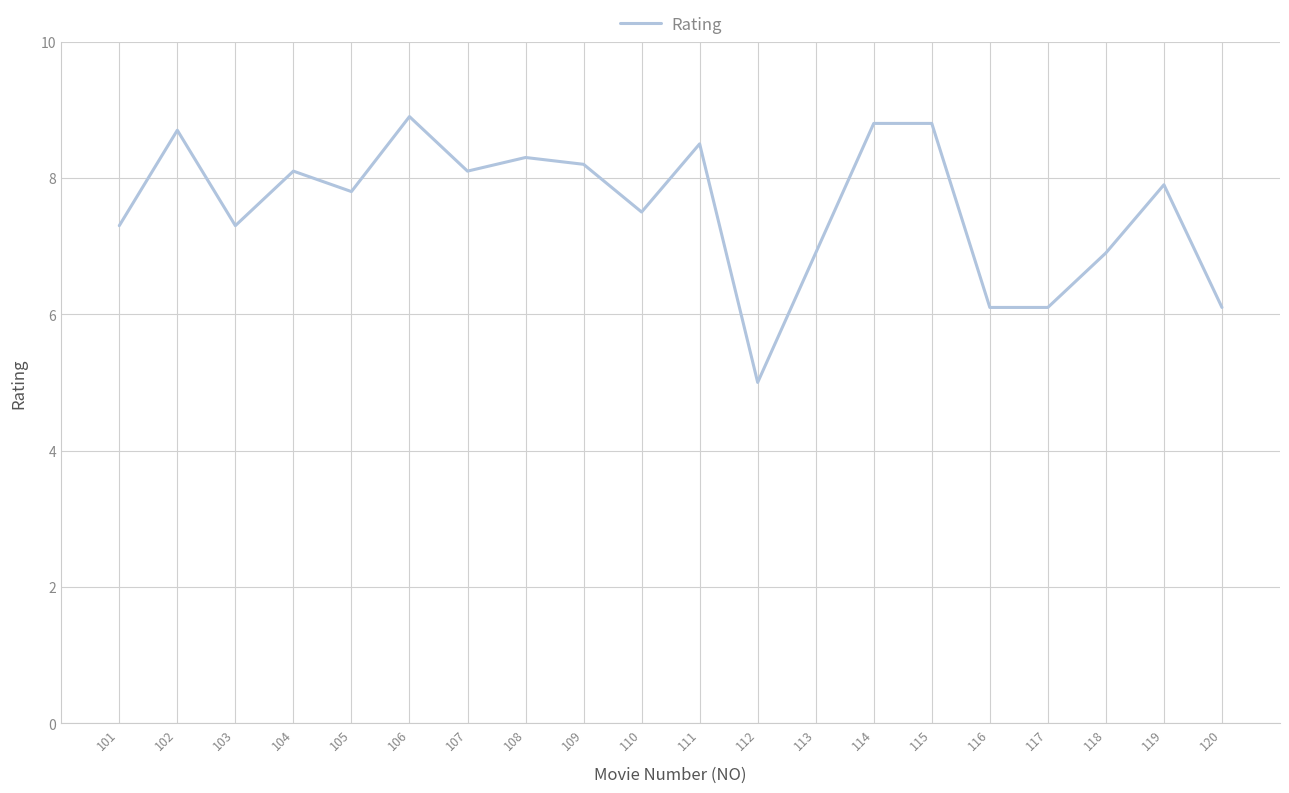

Does the chart have visible grid lines?

Yes